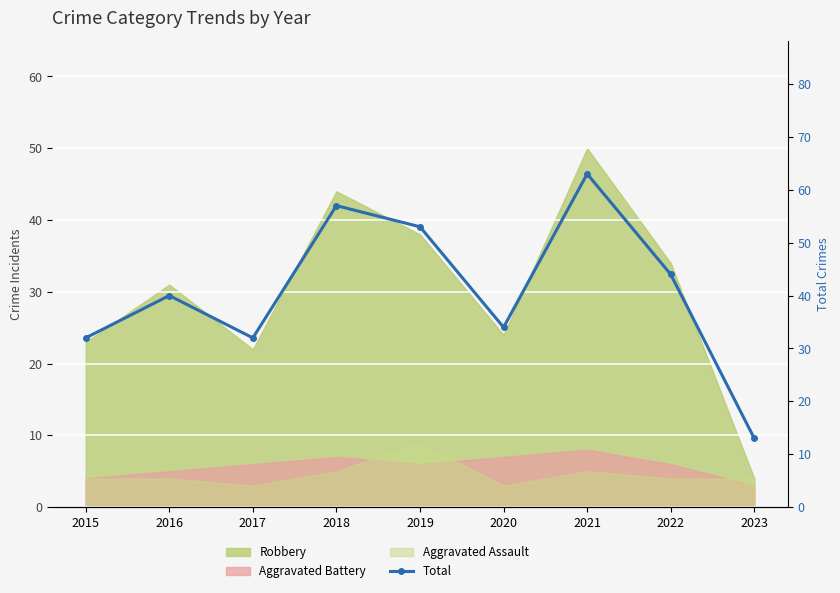

What is the maximum value shown in the chart?

63